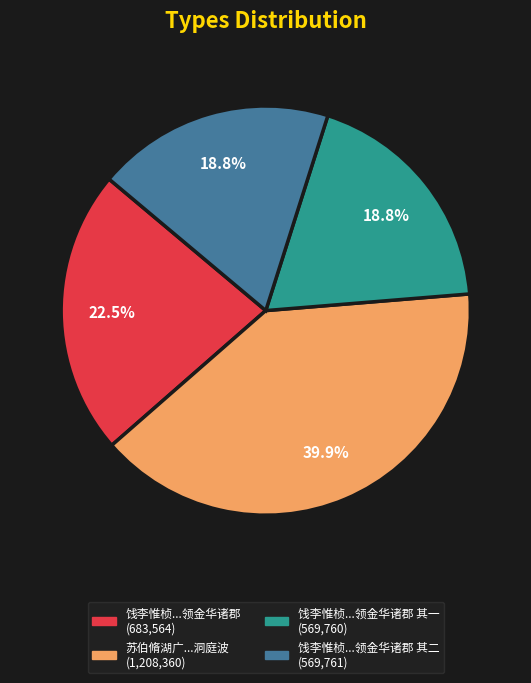

Does any single category account for the majority?

No